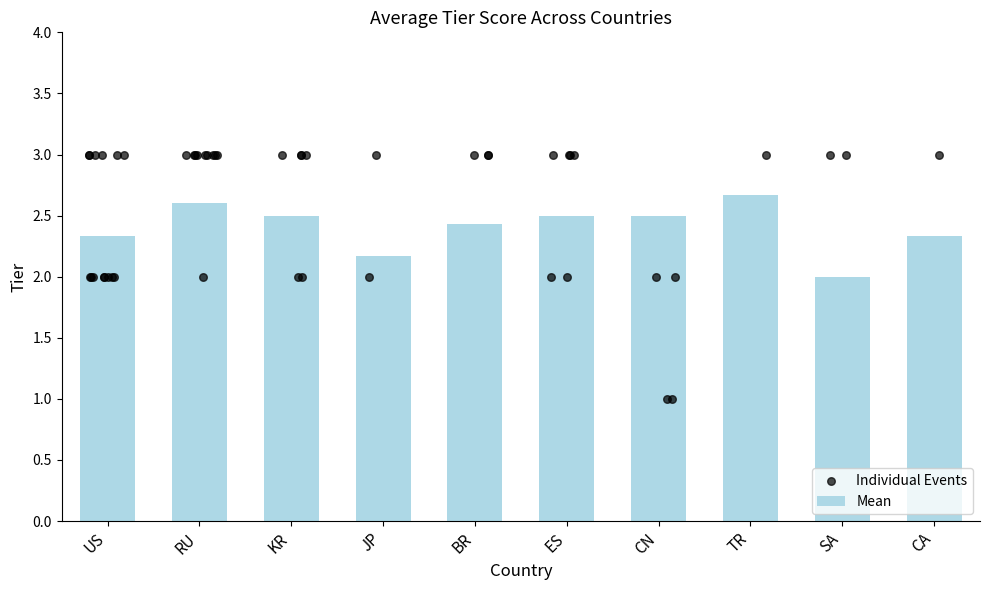

What is the change in value from JP to CA?

+0.2